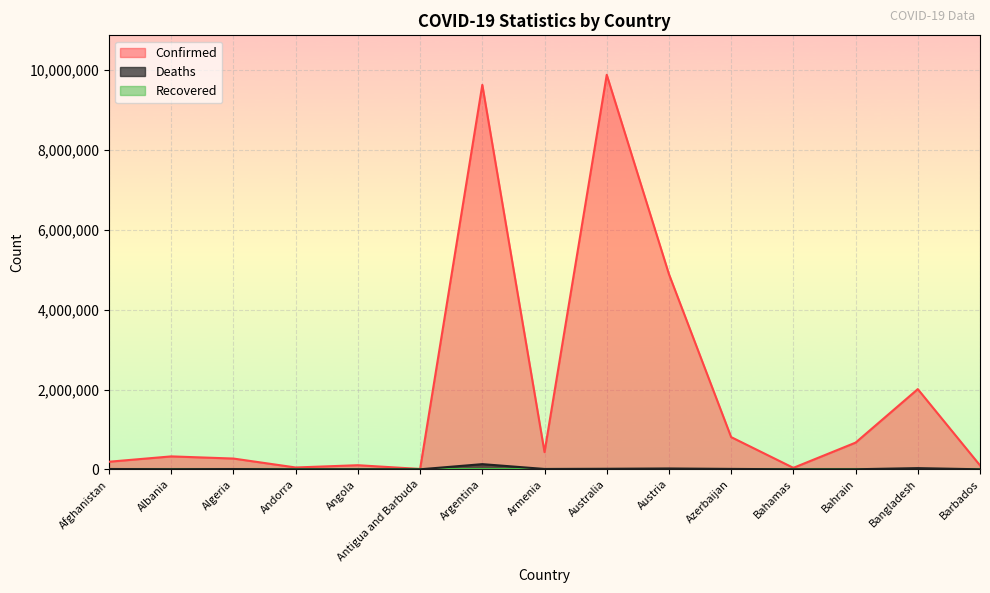

Which category has the lowest value in the Confirmed series?

Antigua and Barbuda